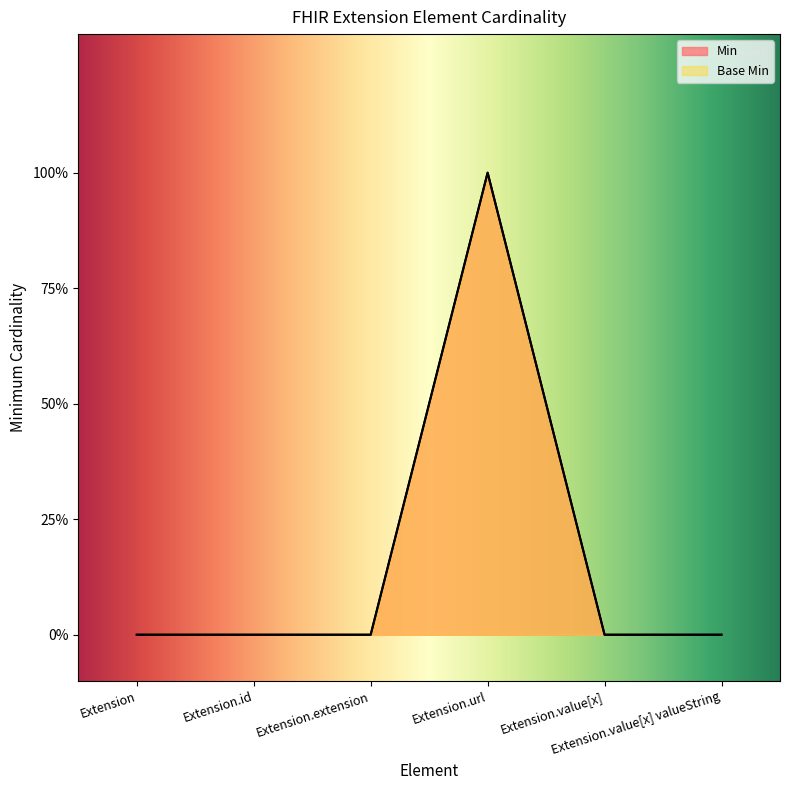

Where is Base Min nearest to the value 0?

Extension